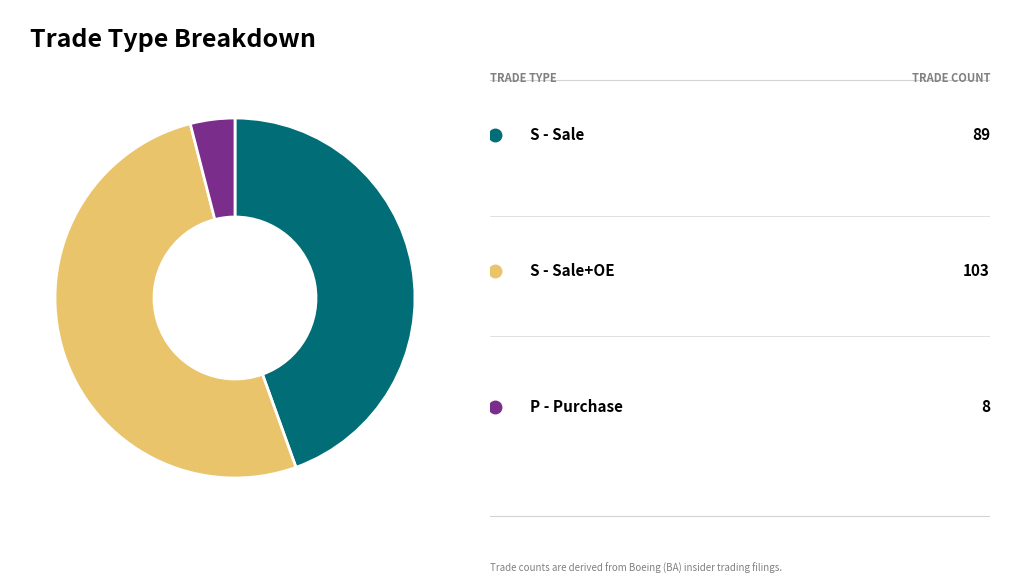

Is there a majority slice in this chart?

Yes